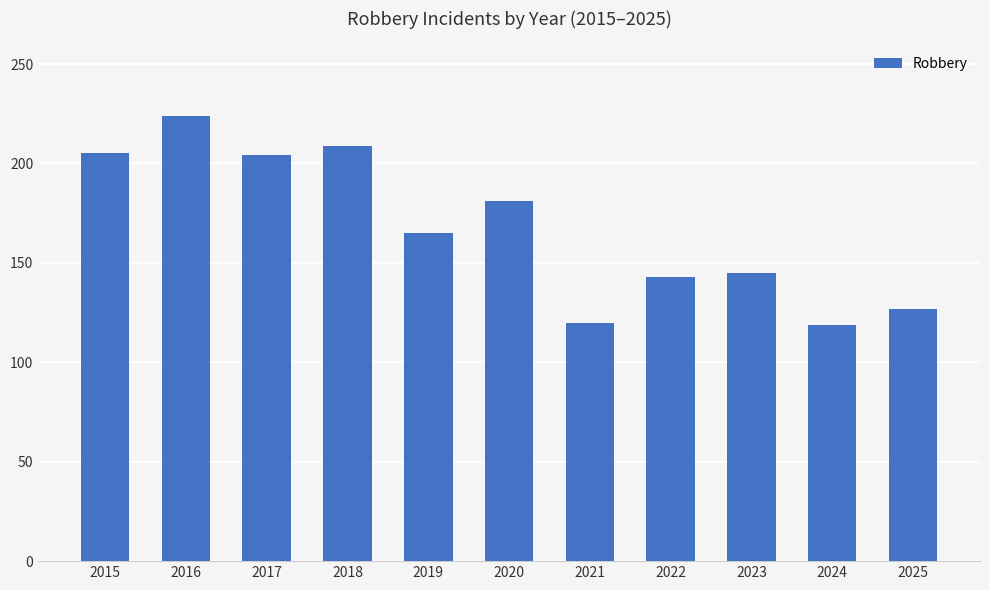

What is the value of the 6th bar from the left?

181